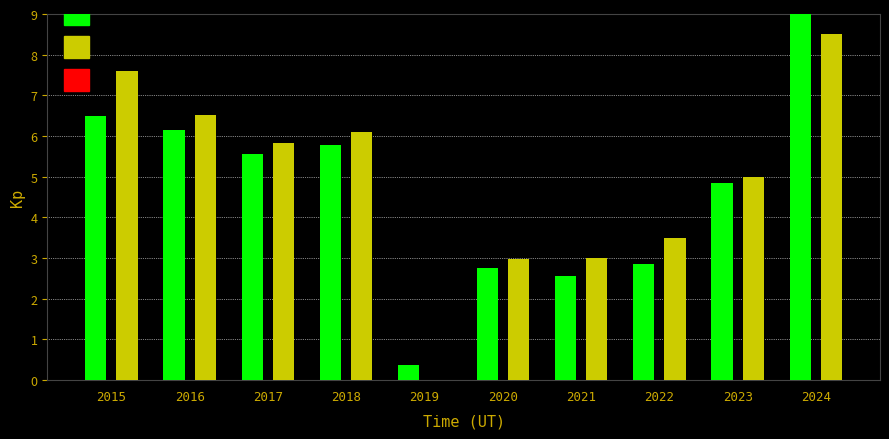

What is the total value across all series at 2017?

11.4